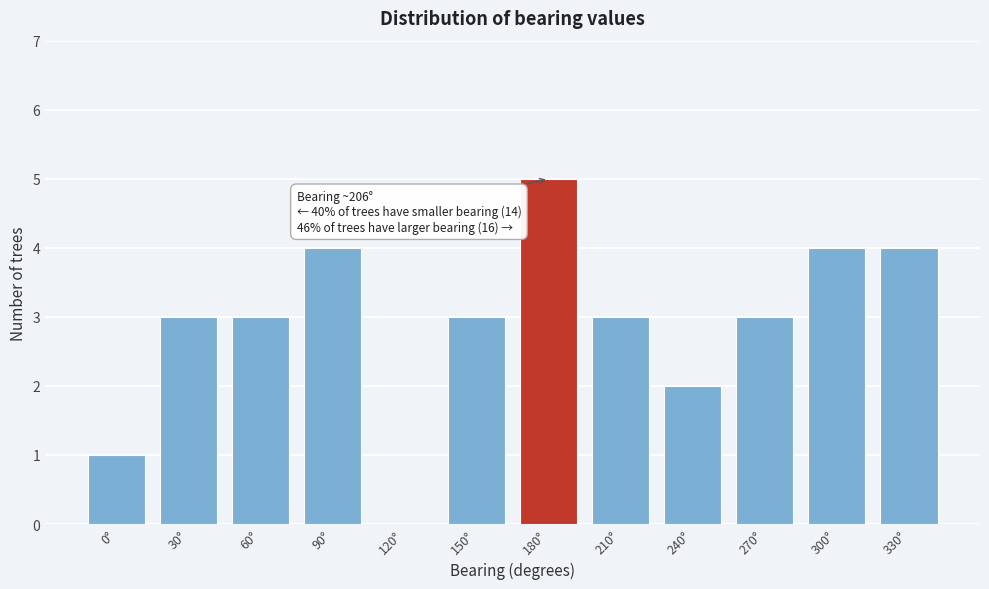

Reading left to right, transcribe all the data shown in this chart.

0°=1	30°=3	60°=3	90°=4	120°=0	150°=3	180°=5	210°=3	240°=2	270°=3	300°=4	330°=4